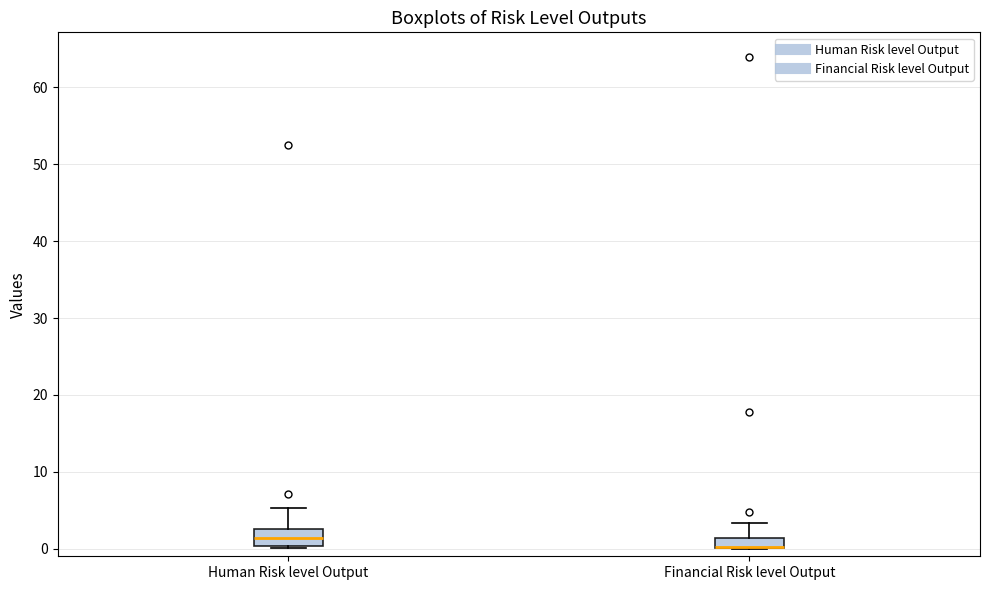

Where is the upper edge of the box for Financial Risk level Output on the y-axis? The values are not printed on the chart, so give them approximately, as read against the axis.

1